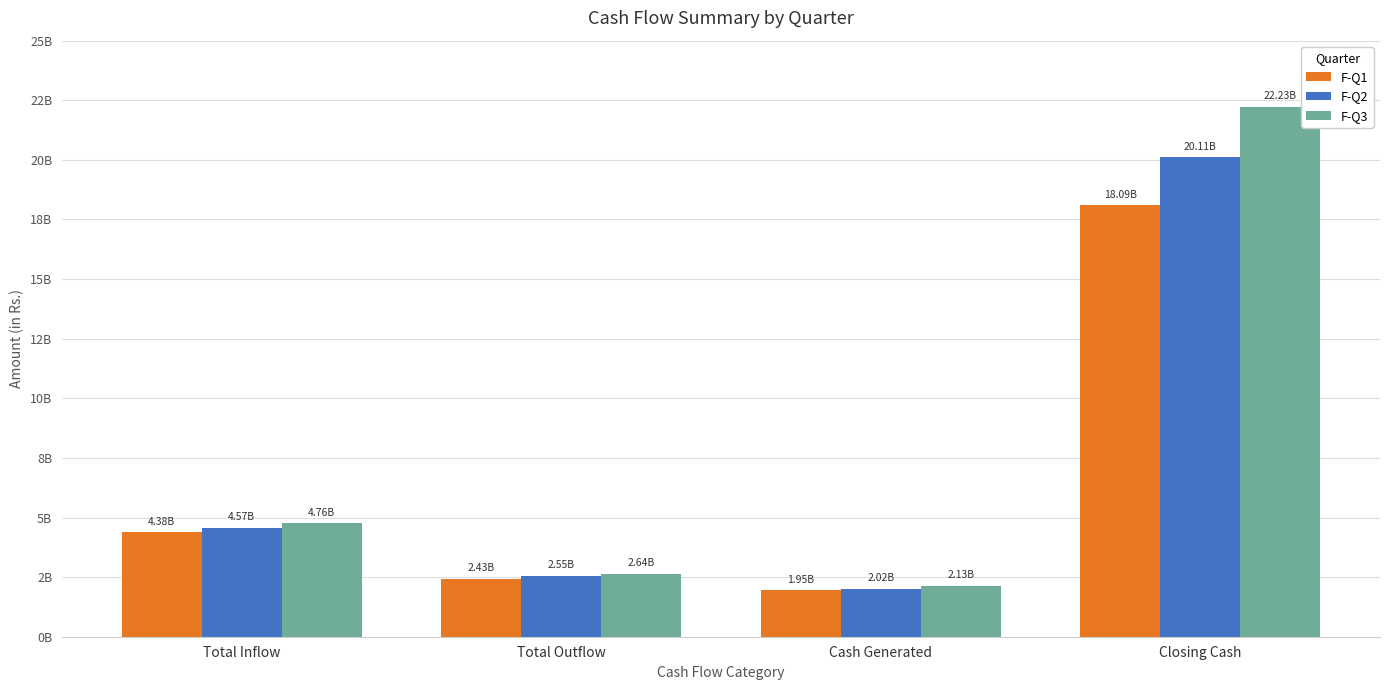

Does the chart contain stacked bars?

No